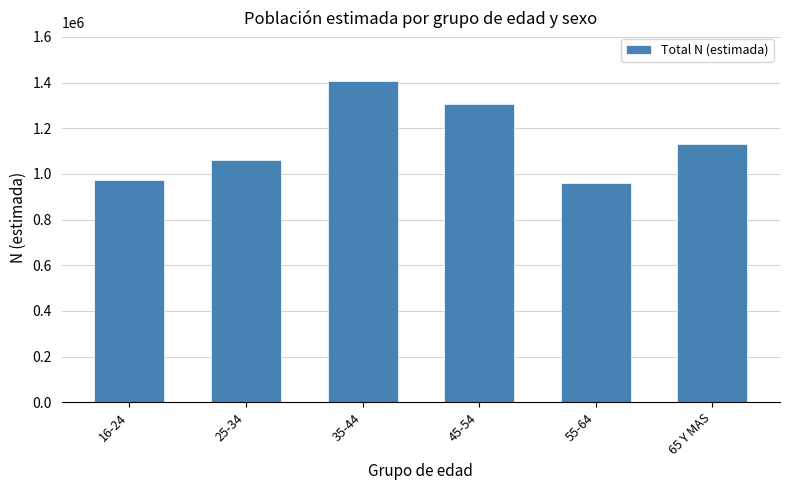

Which has a higher value, 45-54 or 35-44?

35-44